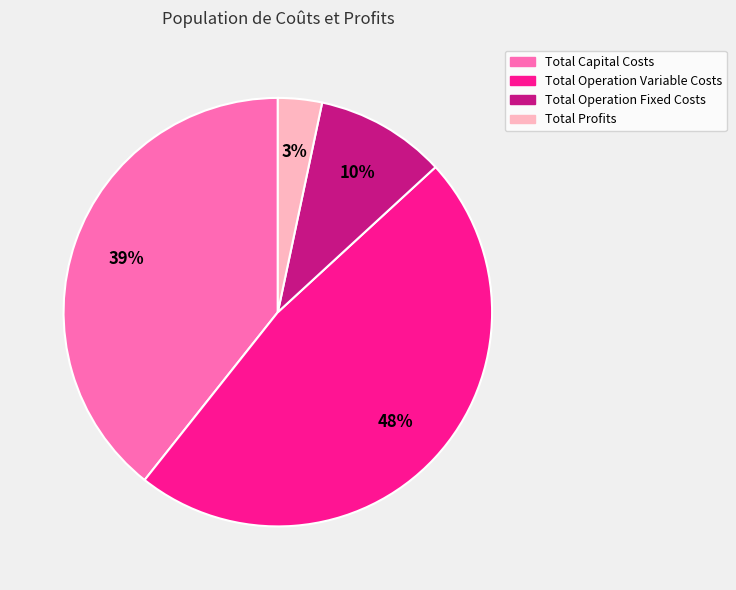

Combined, do Total Operation Variable Costs and Total Operation Fixed Costs account for over 50%?

Yes